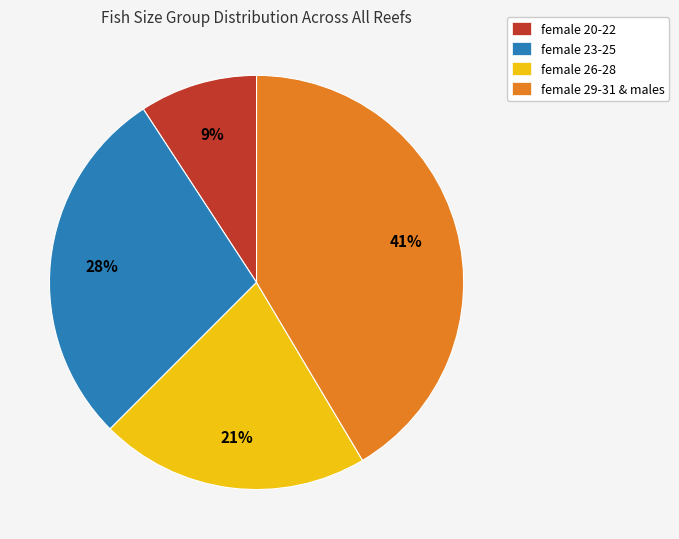

How many slices are in this pie chart?

4